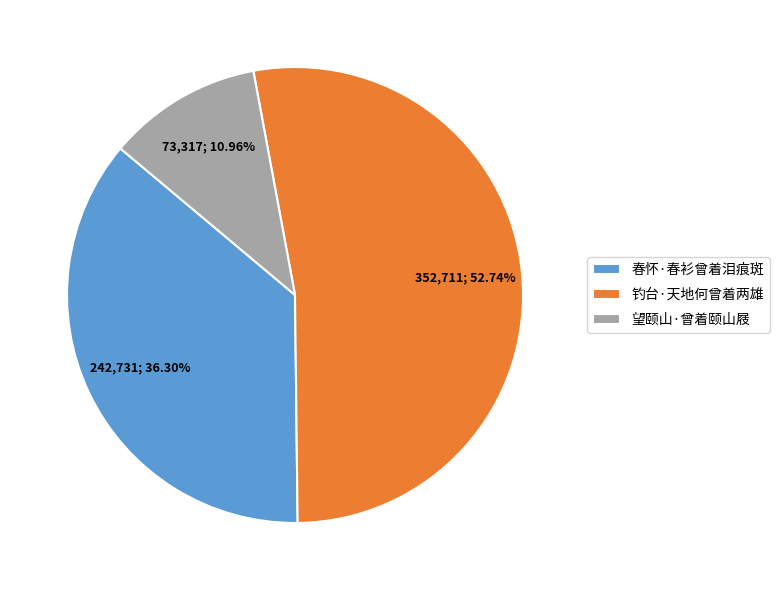

Count the number of slices in the pie.

3